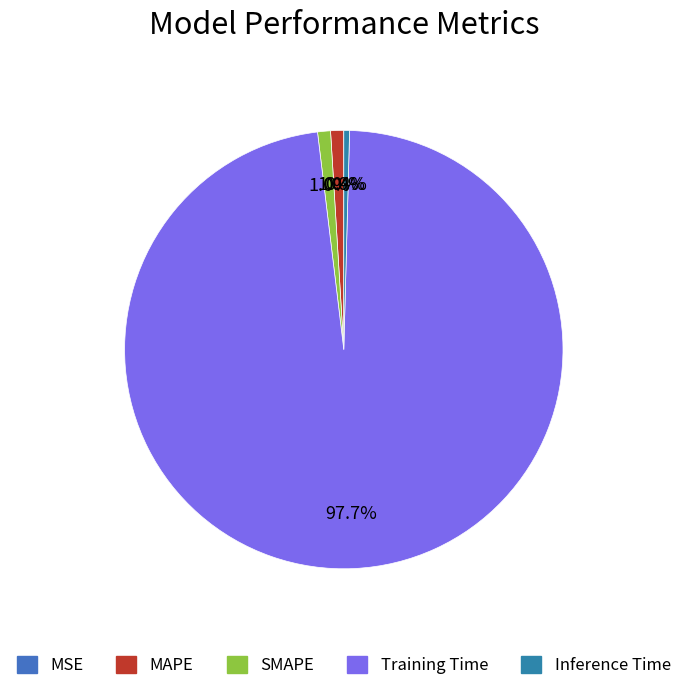

Is it true that Inference Time is 0% of the pie?

True